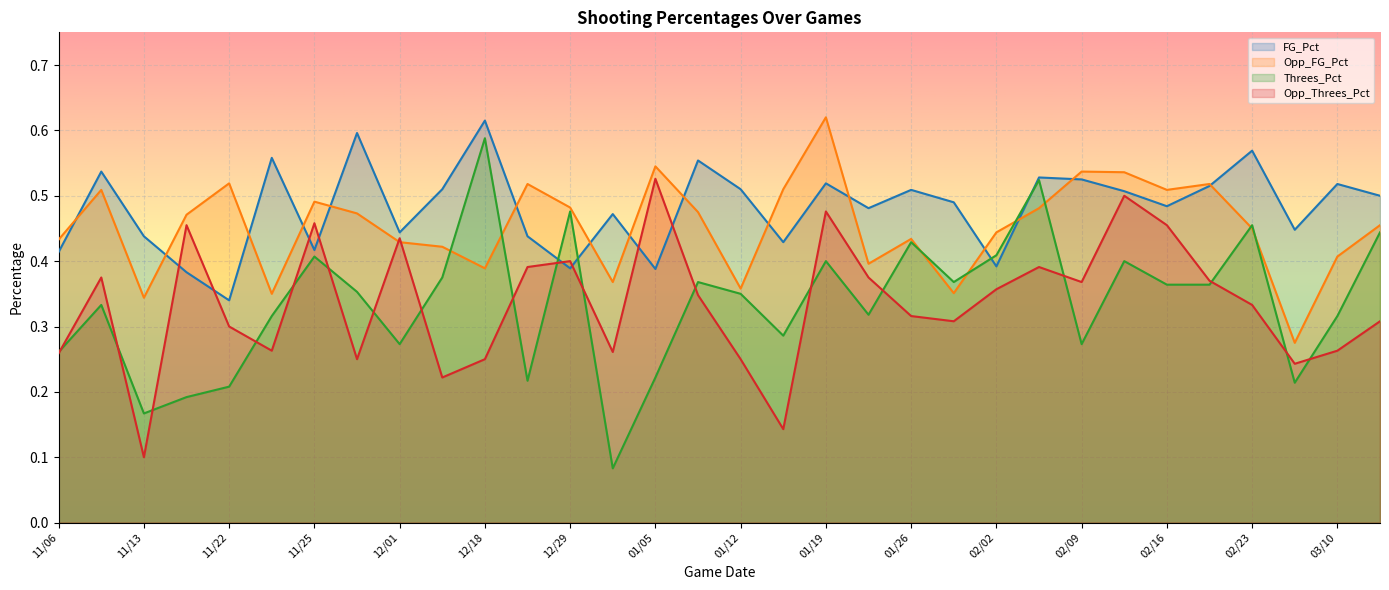

True or false: Opp_FG_Pct and FG_Pct cross at least once.

True